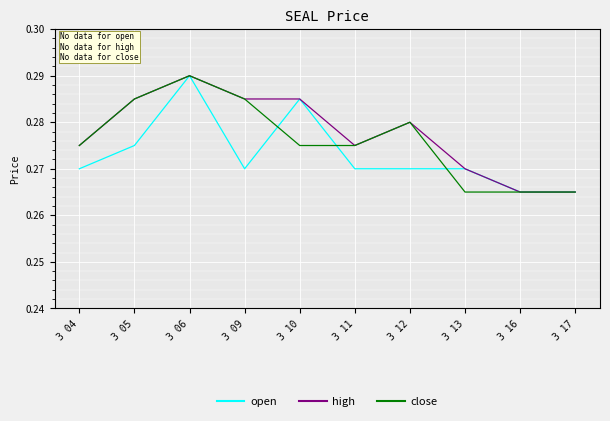

At which category is the sum across all series the highest?

3 06